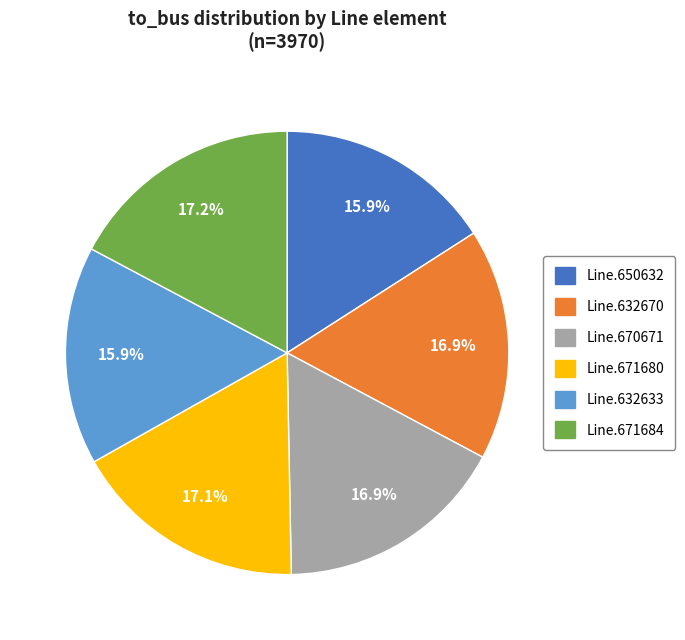

To the nearest percent, what is the average slice percentage?

17%